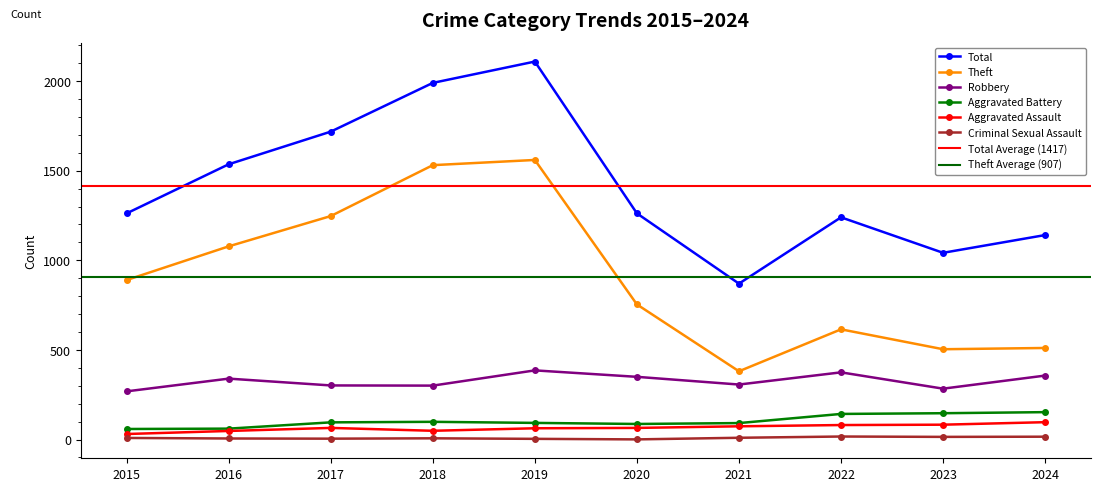

What value does the Theft series have at 2015, to the nearest 10?

890